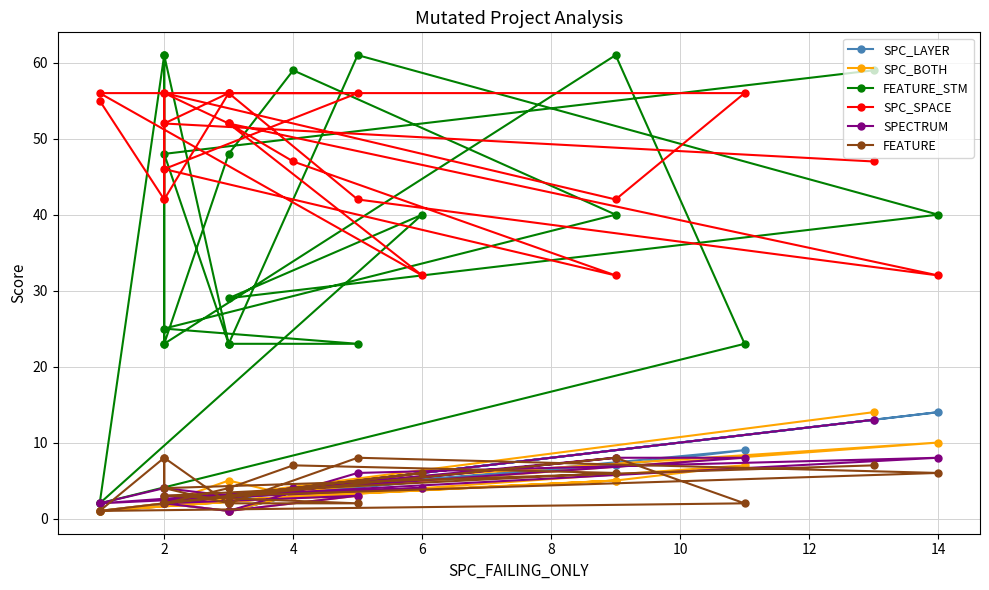

Reading left to right, transcribe all the data shown in this chart.

SPC_LAYER: 1	2	2	7	9	1	4	3	14	5	1	3	2	2	3	4	7	2	5	1	2	13
SPC_BOTH: 1	2	2	5	7	1	4	3	10	5	1	3	2	2	5	3	5	2	3	1	2	14
FEATURE_STM: 2	61	23	61	23	2	40	29	40	61	23	23	61	23	48	59	40	25	23	23	48	59
SPC_SPACE: 55	42	56	42	56	56	32	52	32	42	56	56	42	56	52	47	32	46	56	56	52	47
SPECTRUM: 2	4	2	8	8	2	4	3	8	6	1	3	4	3	3	4	8	2	3	1	2	13
FEATURE: 1	8	2	8	2	1	6	3	6	8	2	2	8	2	4	7	6	3	2	2	4	7